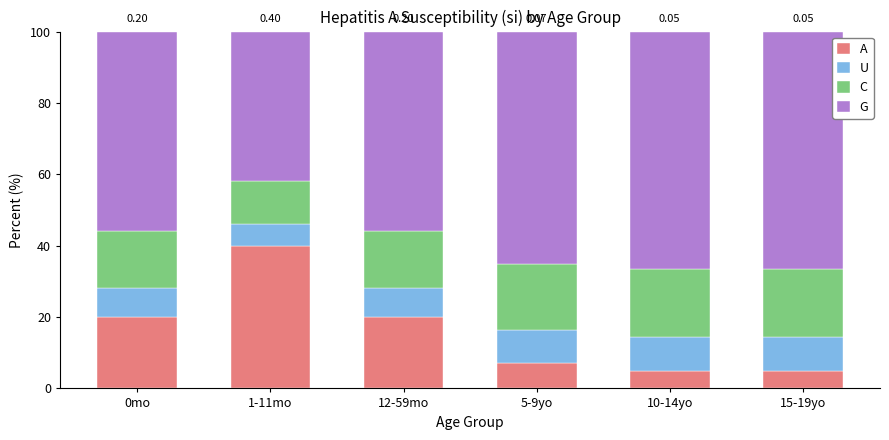

Does the chart contain stacked bars?

Yes